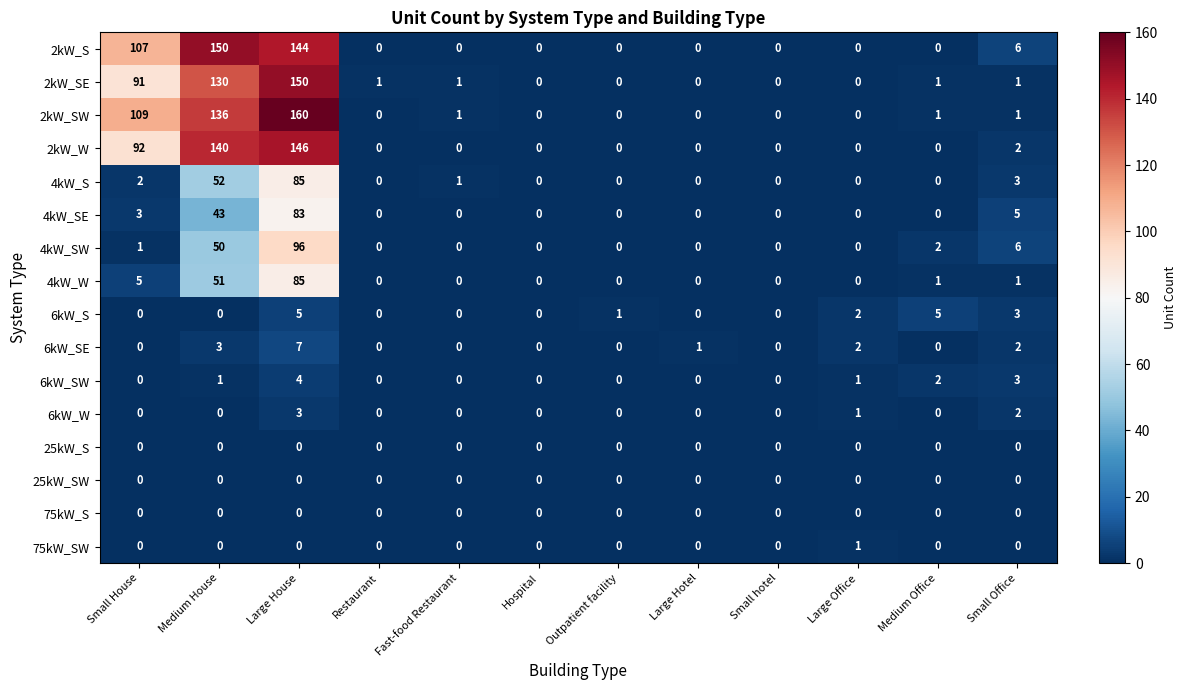

What is the difference between the second highest and minimum values in the 4kW_W series?

51